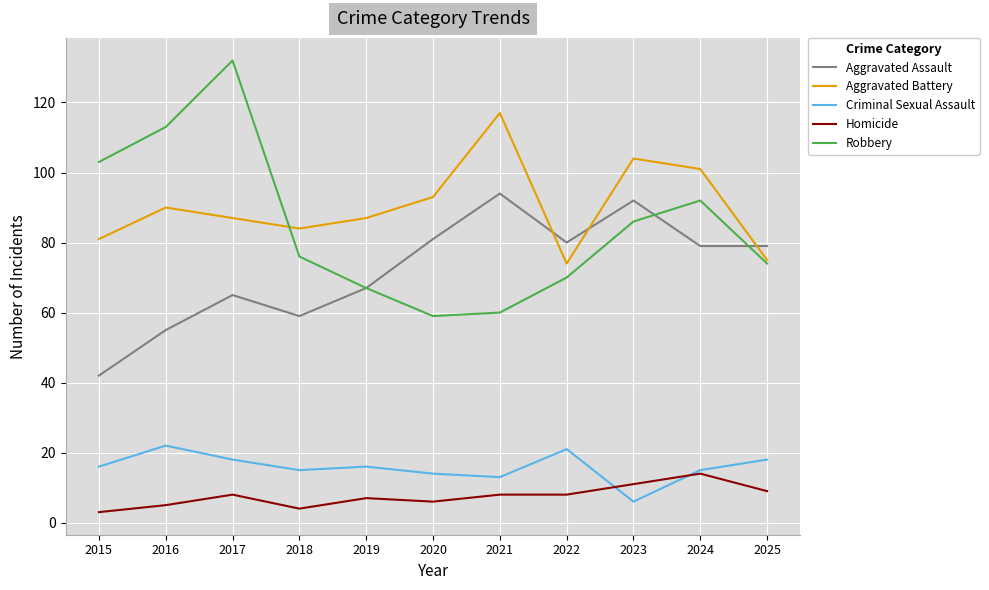

Does the chart display data point markers on the line(s)?

No